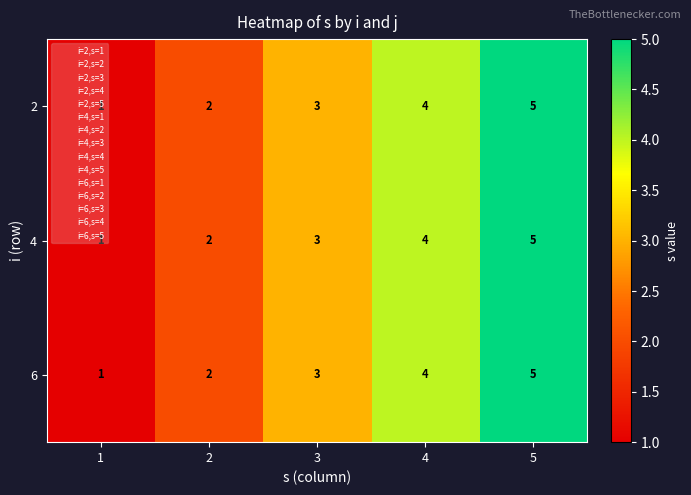

What is the average value of the 2 series?

3